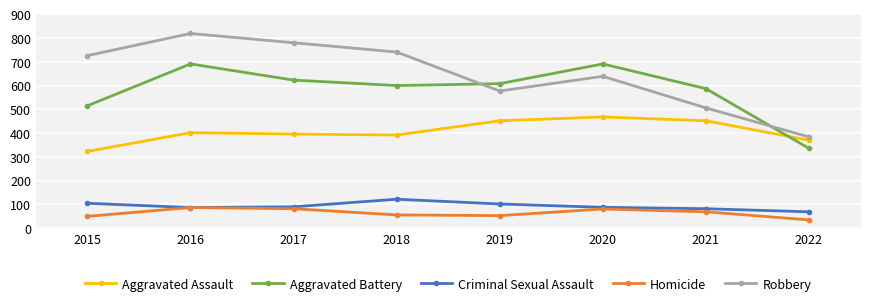

True or false: Aggravated Assault and Robbery cross at least once.

False